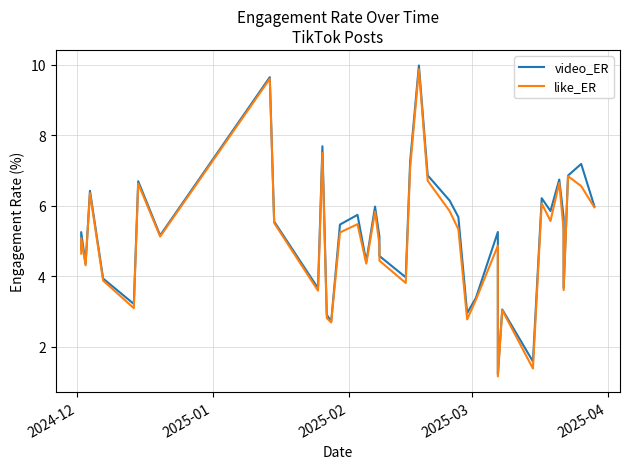

What is the difference between the maximum and minimum values in the like_ER series?

8.7